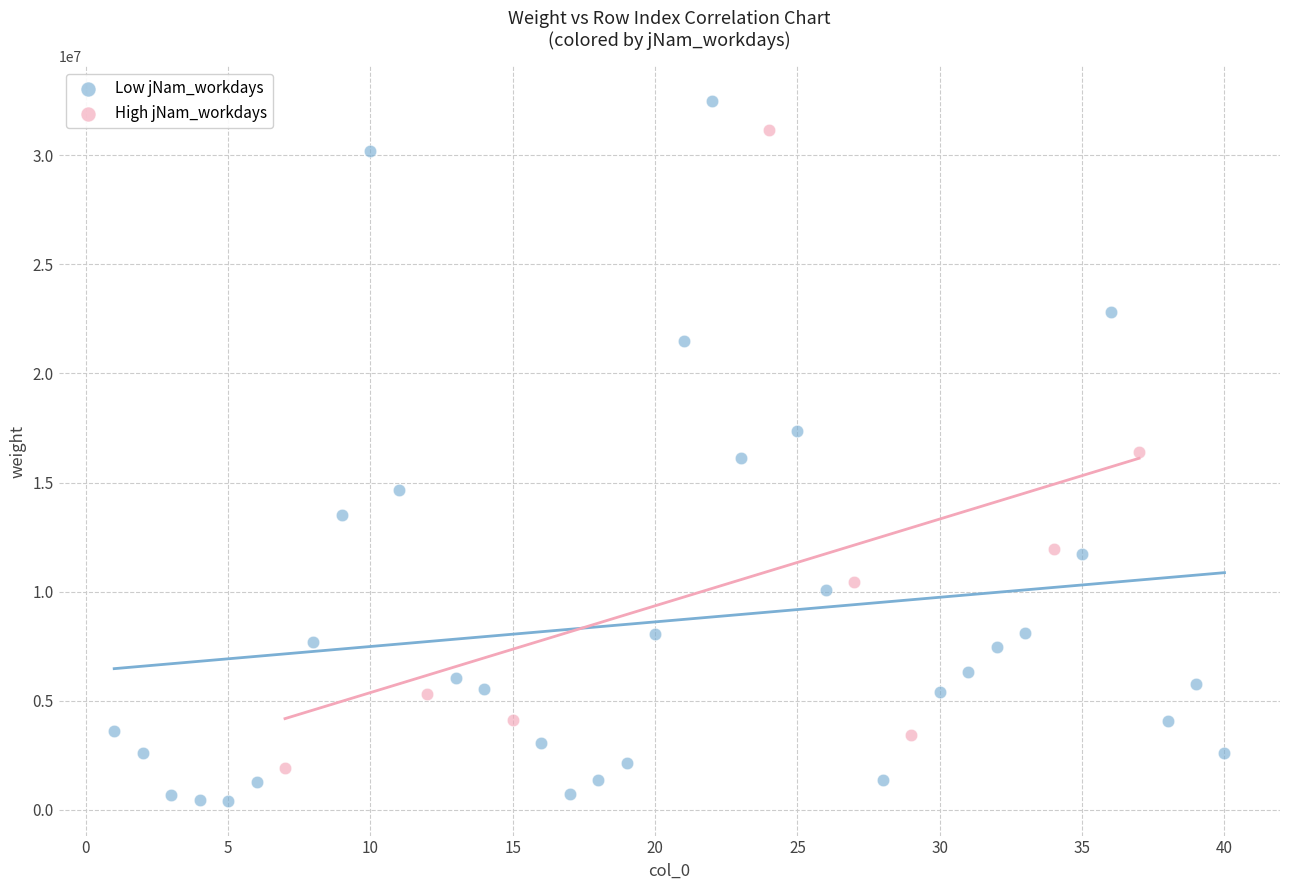

Which series contains the lowest Y value?

Low jNam_workdays